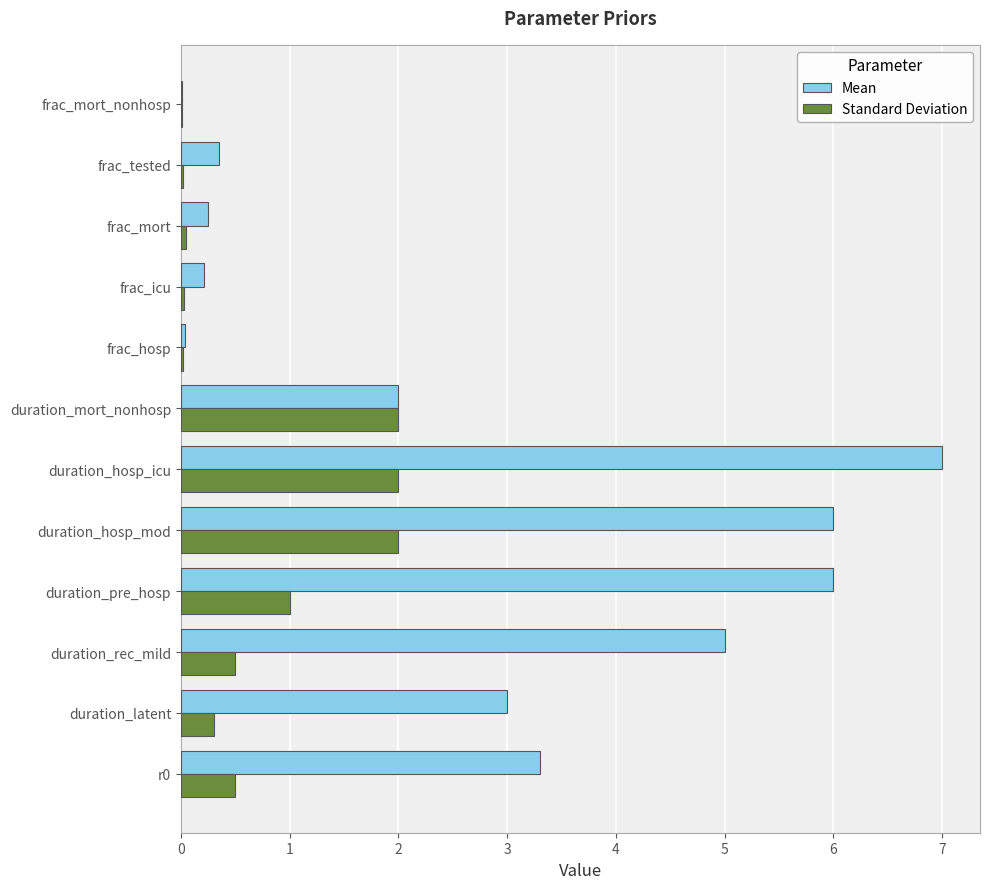

What is the highest value of the Standard Deviation series?

2.0